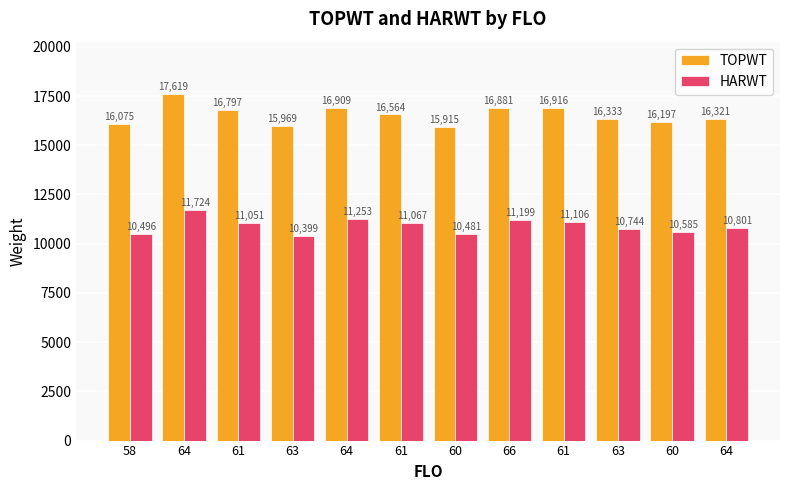

How many bars are there in each group?

2